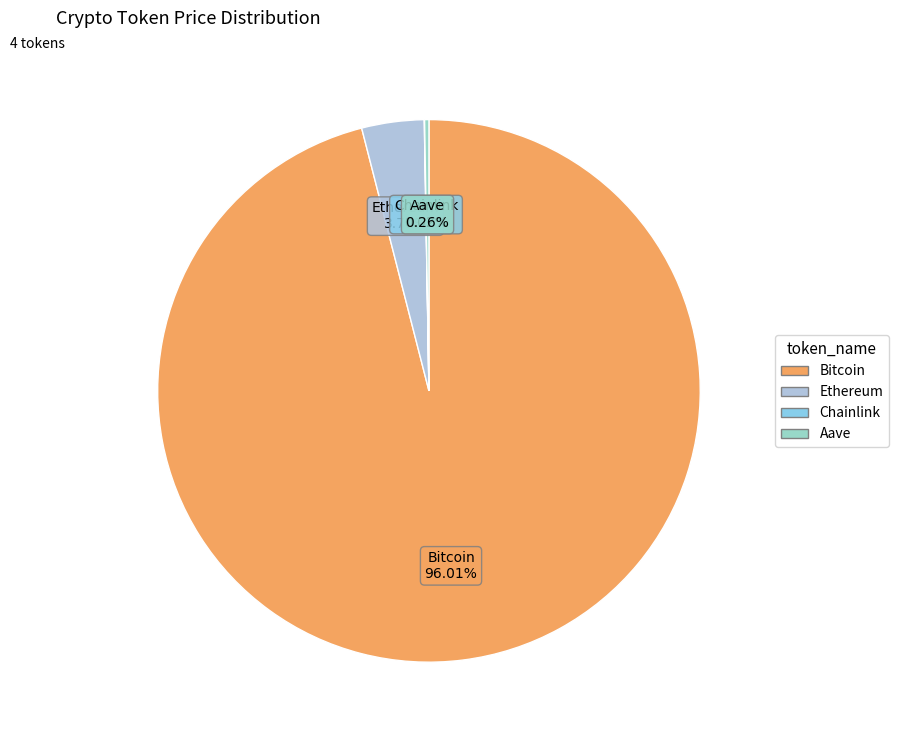

Which category has the biggest portion of the pie?

Bitcoin